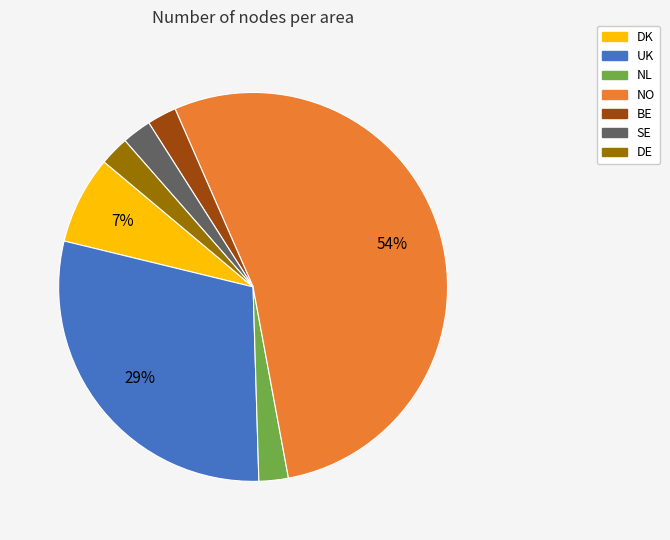

Do DE and UK together represent more than half of the pie?

No